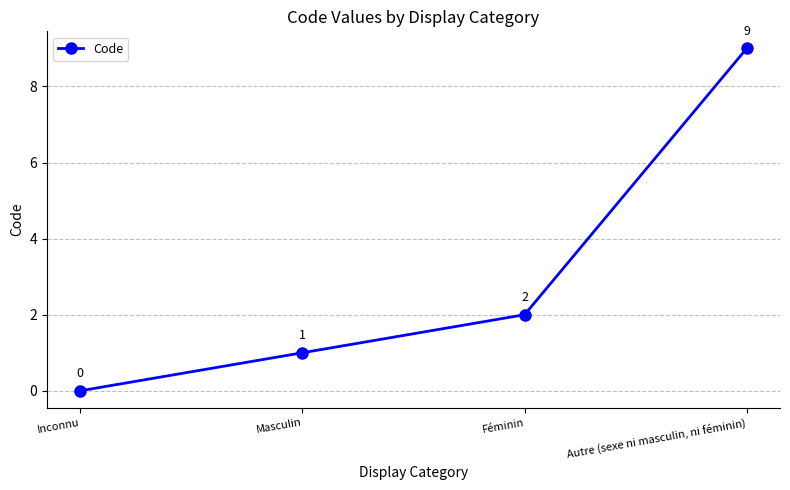

Count the values in the range 1 to 9.

3